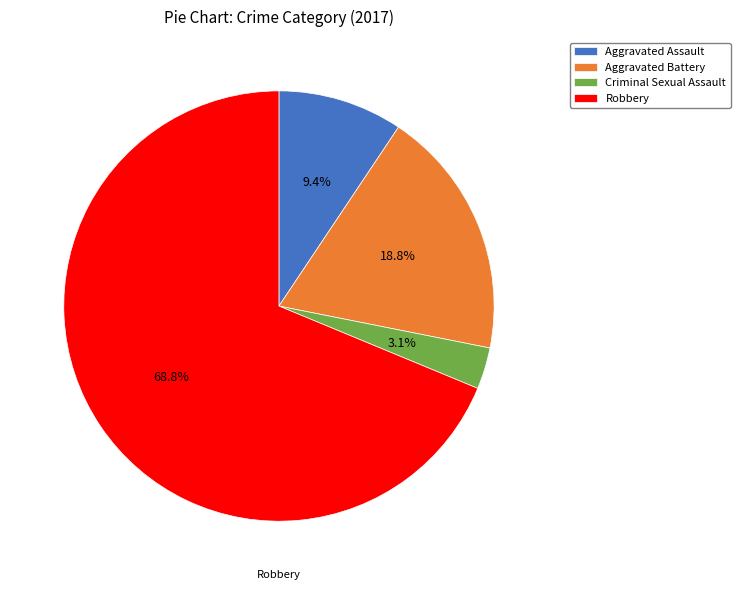

Does any single category account for the majority?

Yes